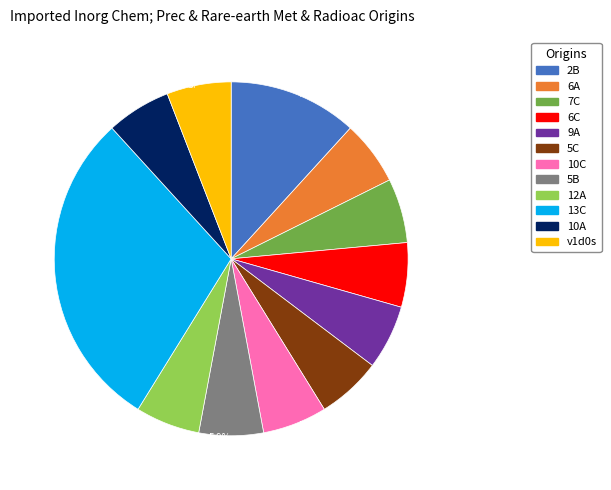

What is the ratio of the value at 2B to the value at 7C?

2.0